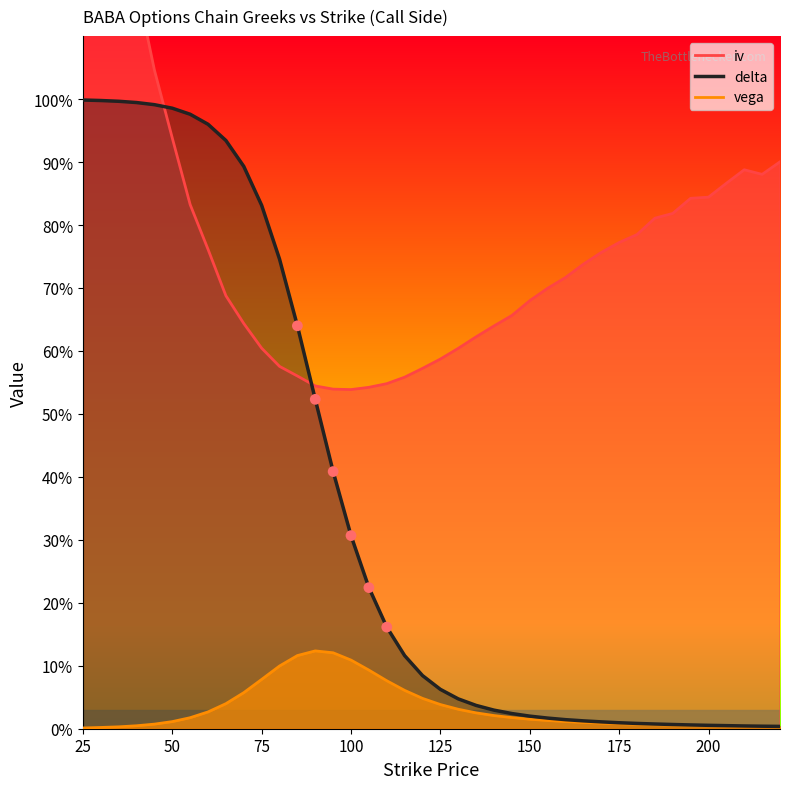

What are all the series names shown in the legend?

iv, delta, vega